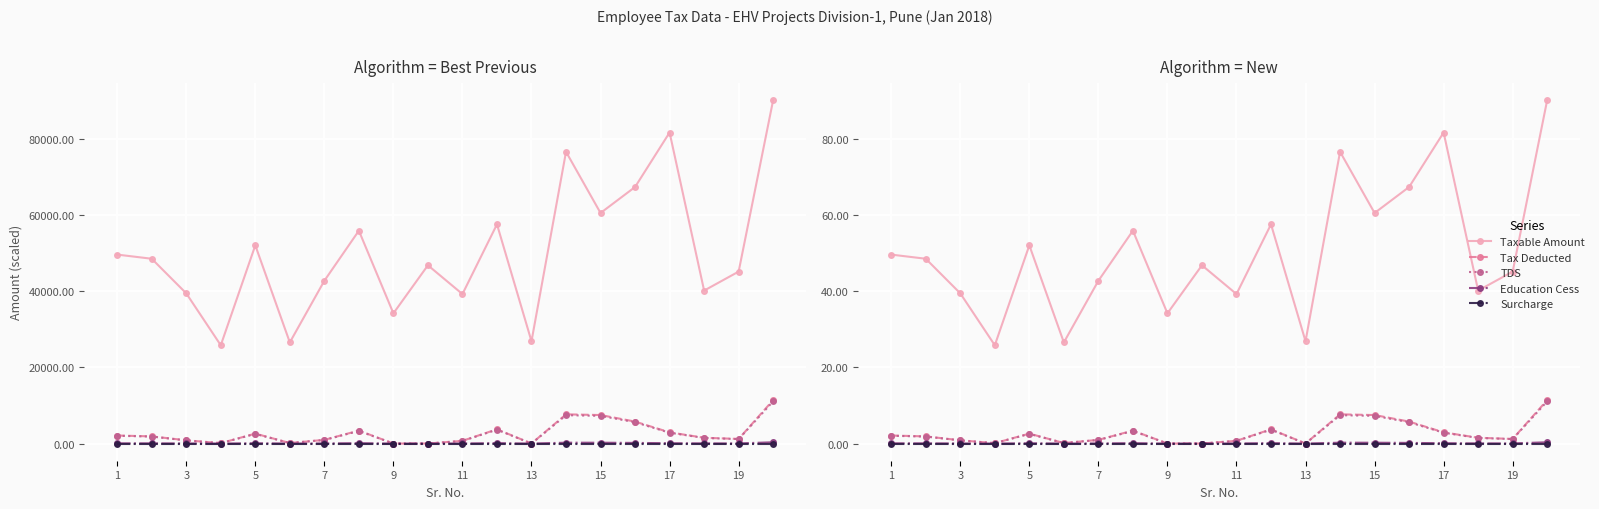

How many lines are shown in the chart?

5